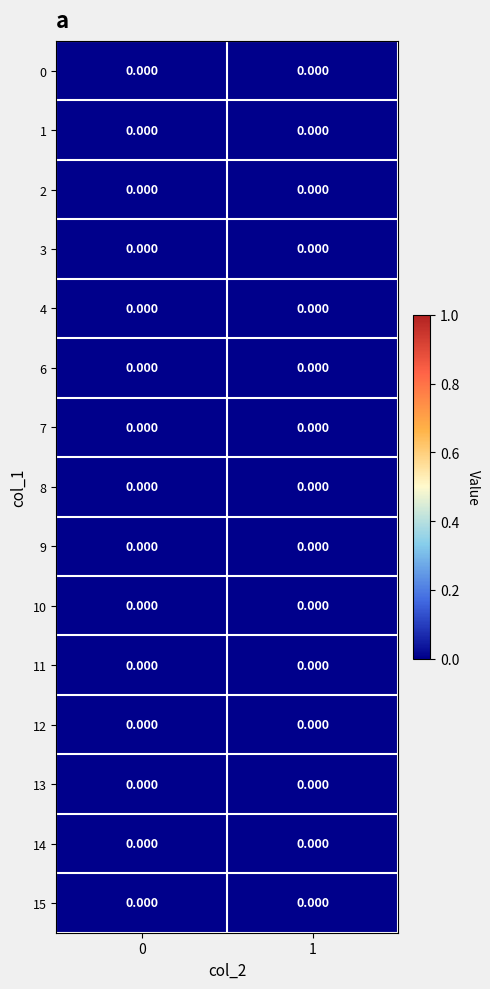

Rank the series at 4 from lowest to highest value.

0, 1